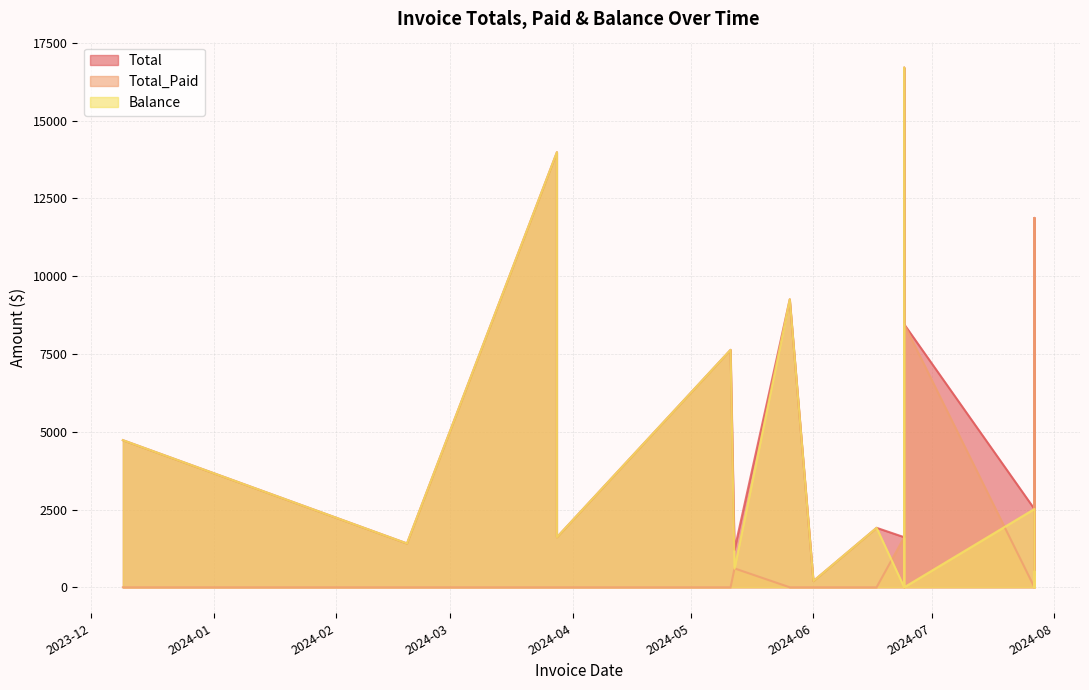

Count the number of data series in this chart.

3